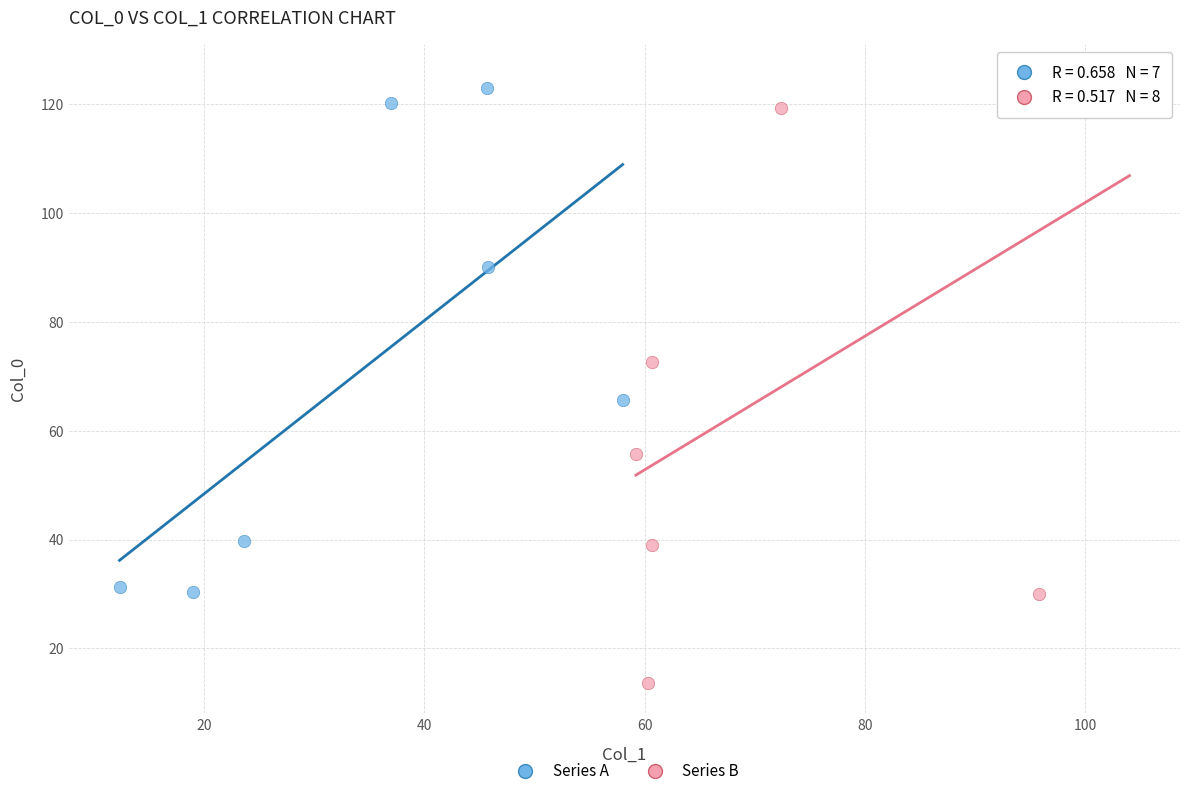

Which series contains the highest Y value?

Series B